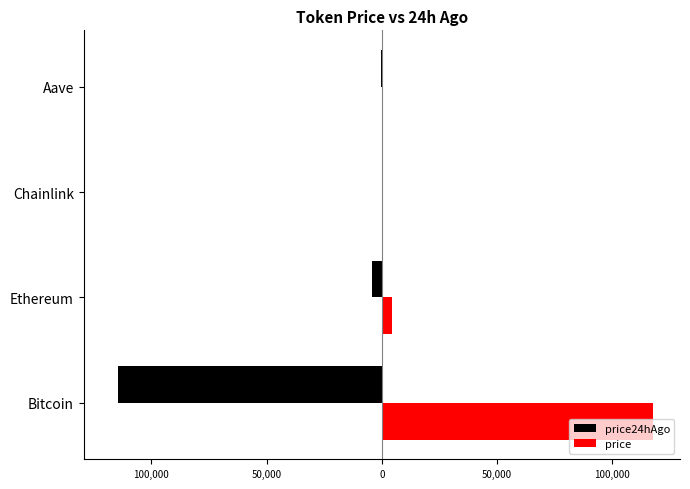

What are all the series names shown in the legend?

price24hAgo, price